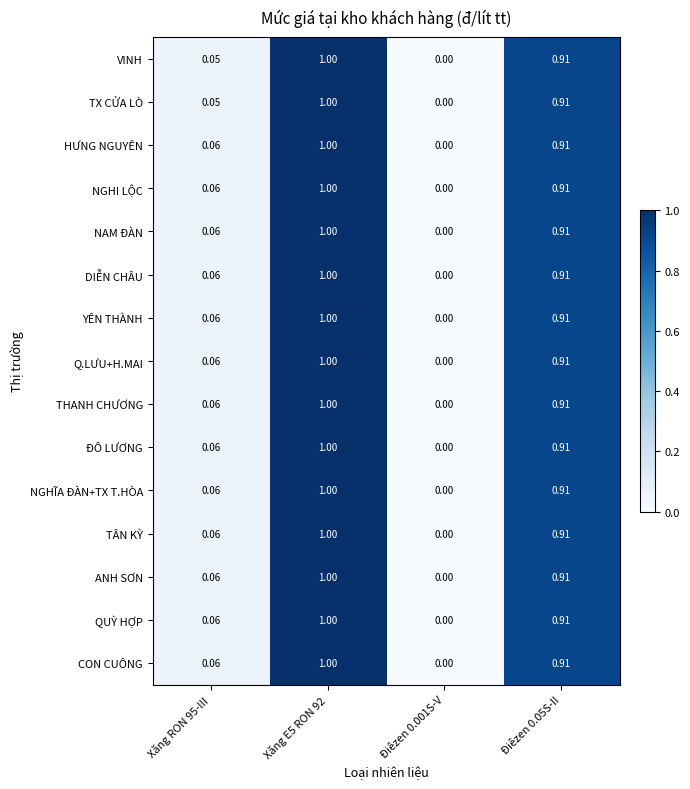

Is the value of ANH SƠN at Điêzen 0.05S-II greater than the value of VINH at Điêzen 0.001S-V?

Yes